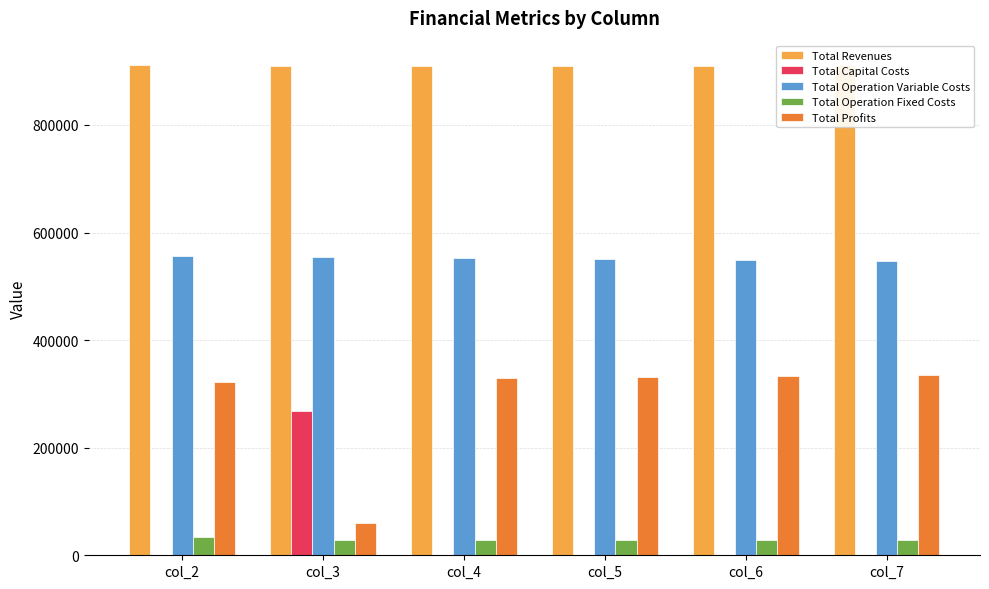

What is the difference between the Total Operation Fixed Costs values at col_5 and col_7?

84.1